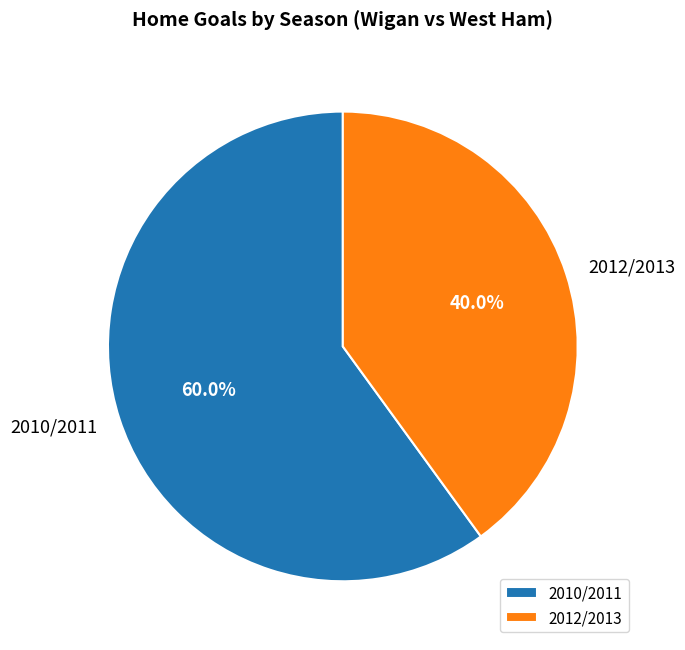

Rank the categories by value from highest to lowest.

2010/2011, 2012/2013